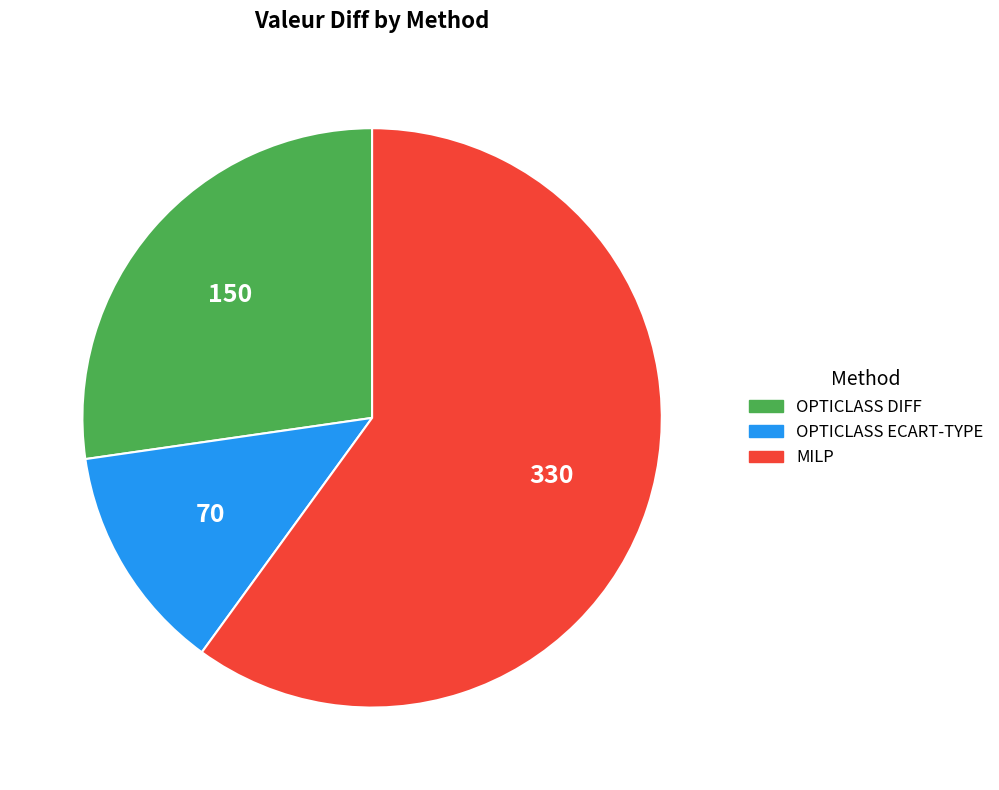

Count the number of slices in the pie.

3